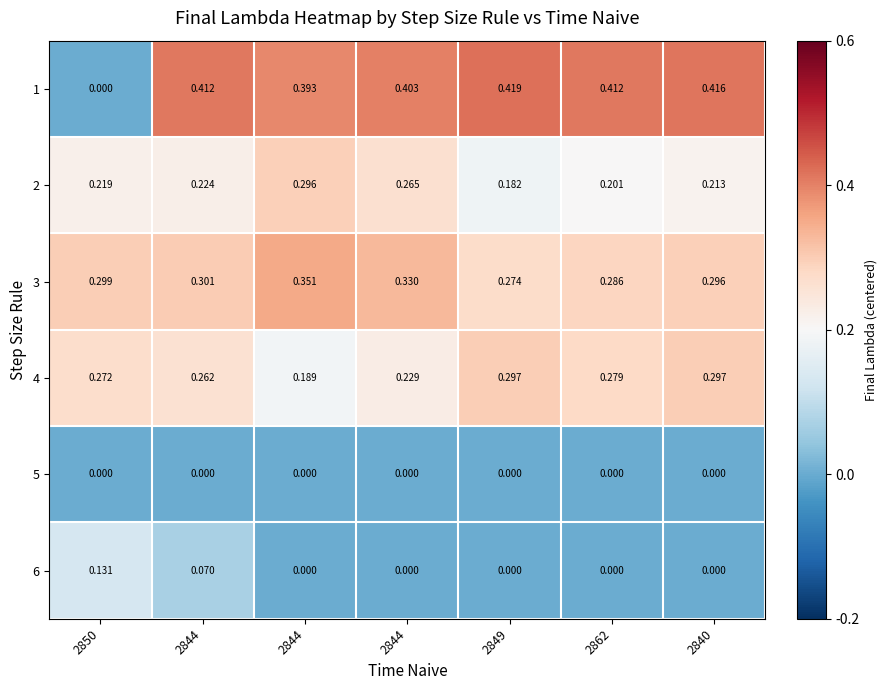

Count the number of categories in the chart.

7